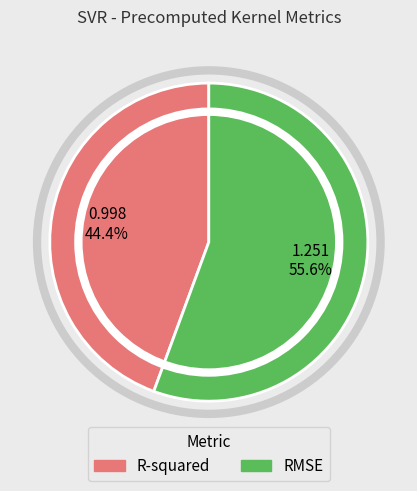

Does any single category account for the majority?

Yes